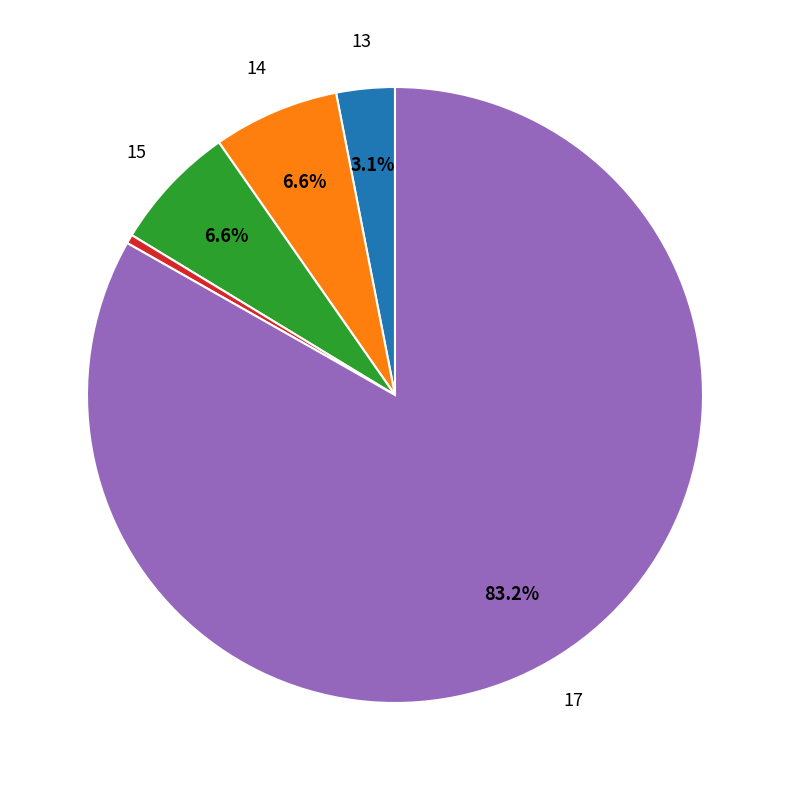

Is there any slice that represents more than half of the pie?

Yes